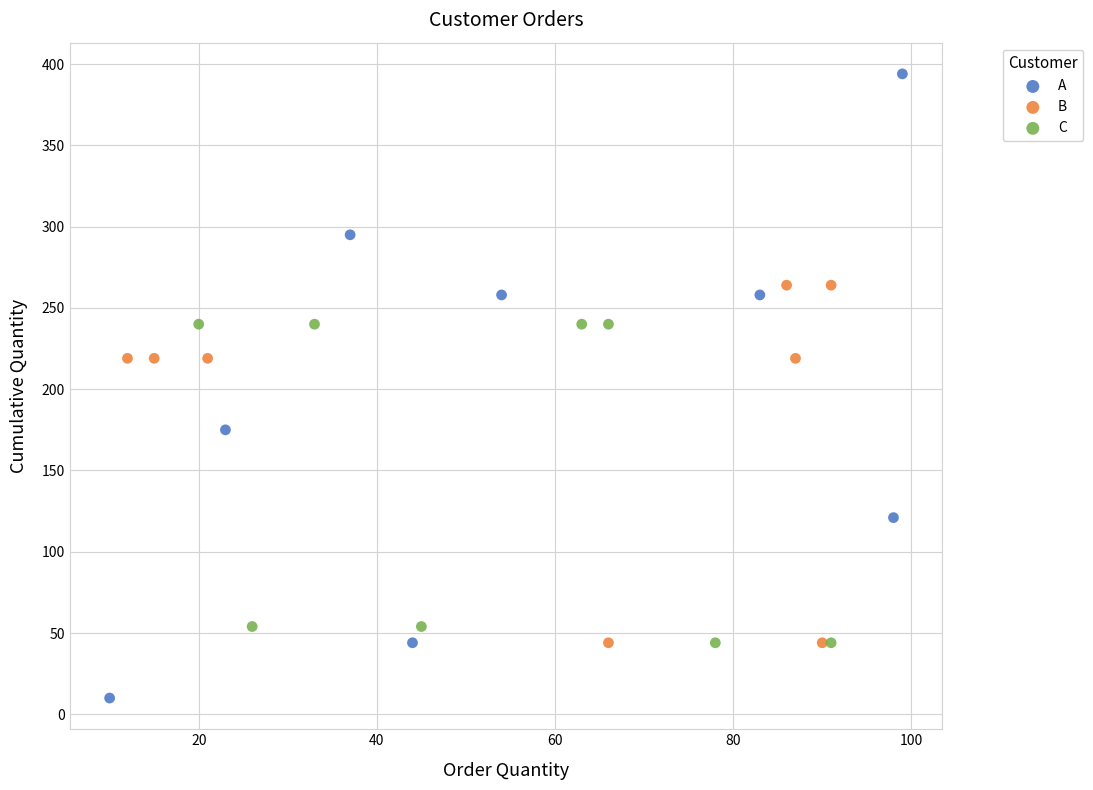

Which series has the widest spread of Y values?

A